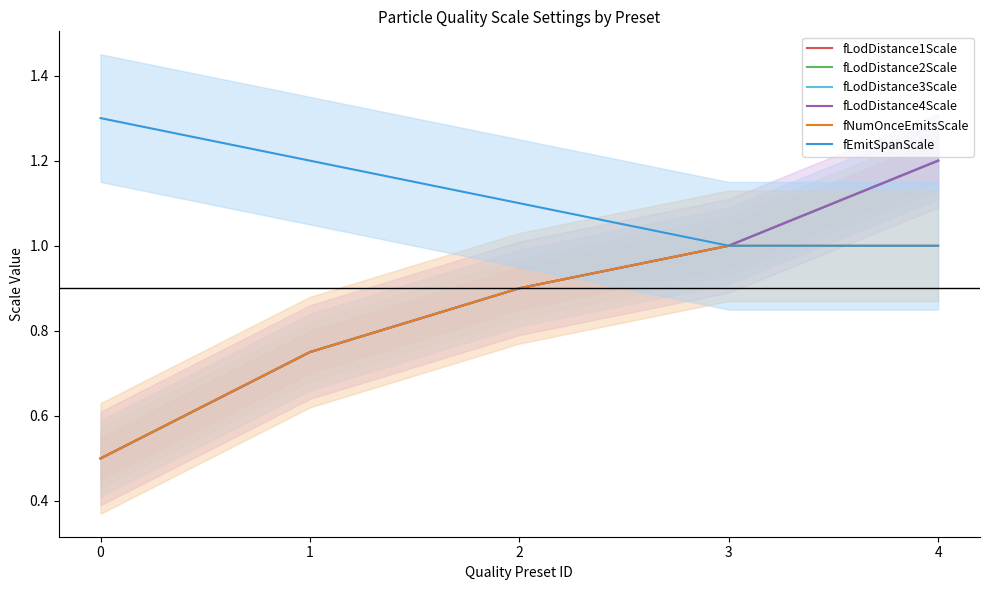

At 1, list the series in order from smallest to largest.

fLodDistance1Scale, fLodDistance2Scale, fLodDistance3Scale, fLodDistance4Scale, fNumOnceEmitsScale, fEmitSpanScale